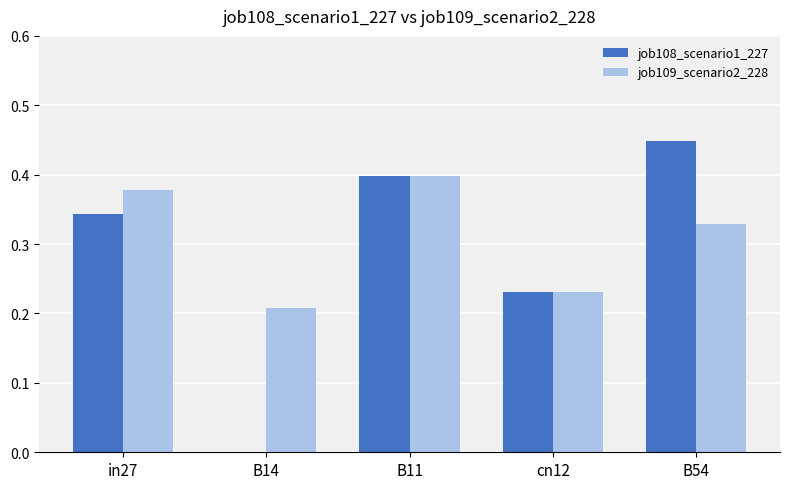

Which series changed the most between in27 and cn12?

job109_scenario2_228